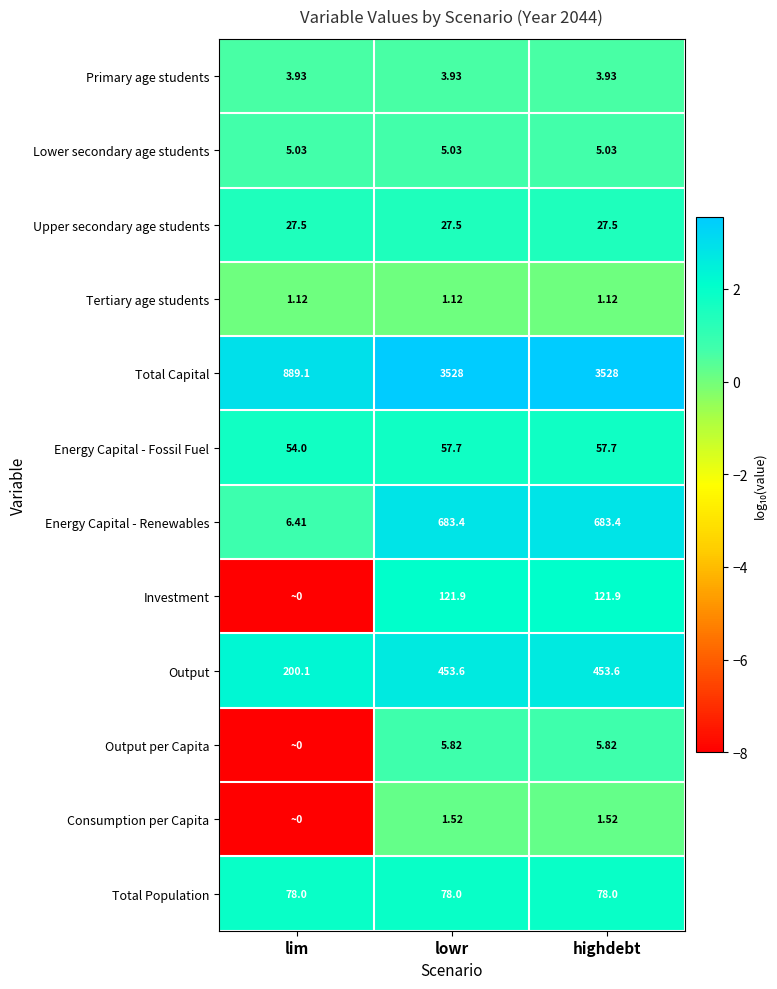

Where is Energy Capital - Fossil Fuel nearest to the value 55?

lim